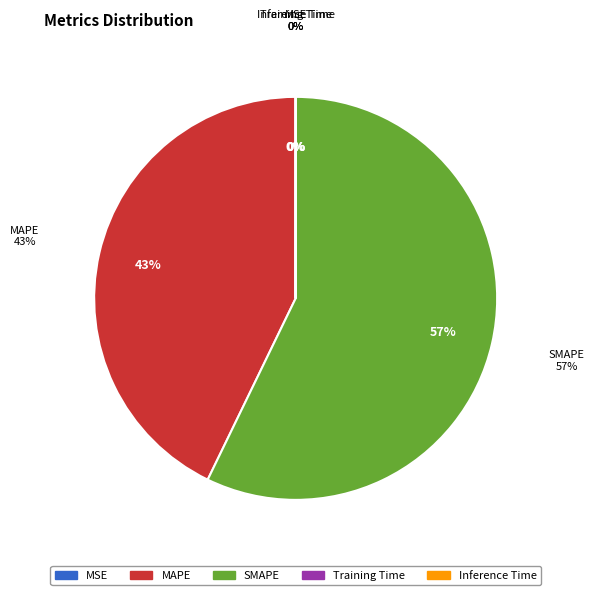

Between MSE and MAPE, which is larger?

MAPE